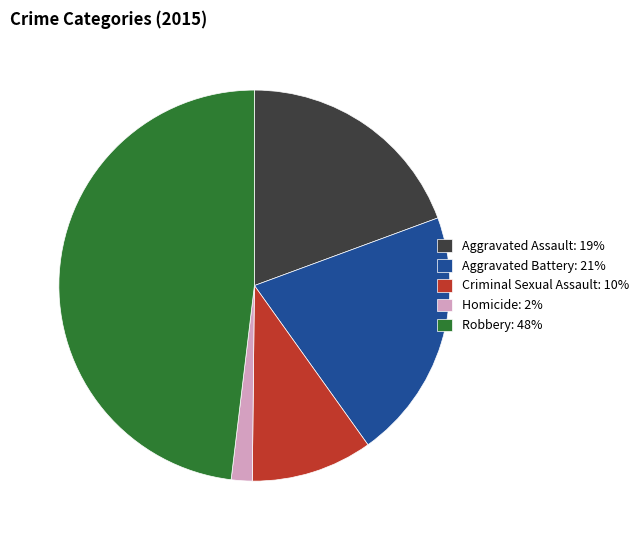

Which slice is the largest?

Robbery